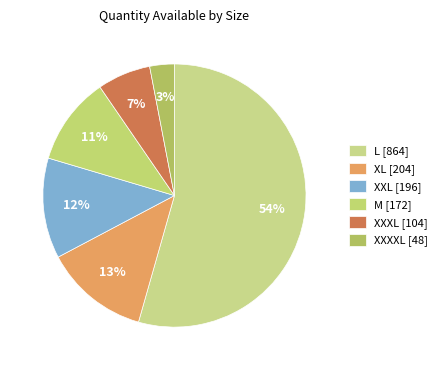

How many slices are in this pie chart?

6